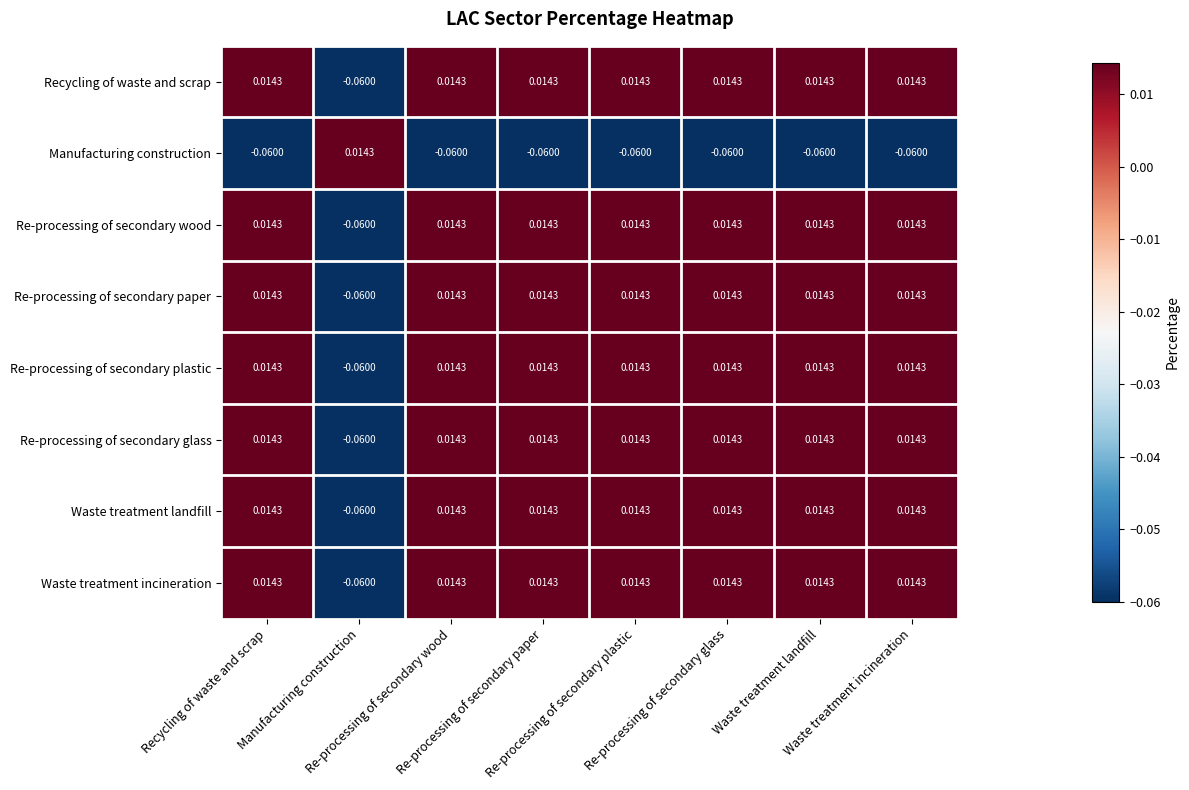

At how many categories does at least one series exceed 0?

8